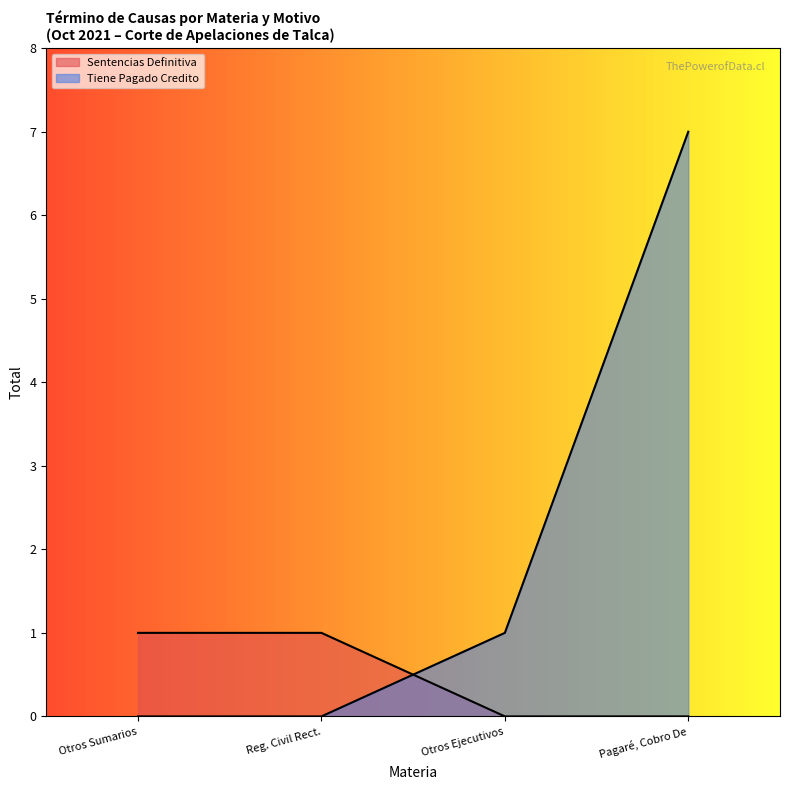

Does the chart display data point markers on the line(s)?

No